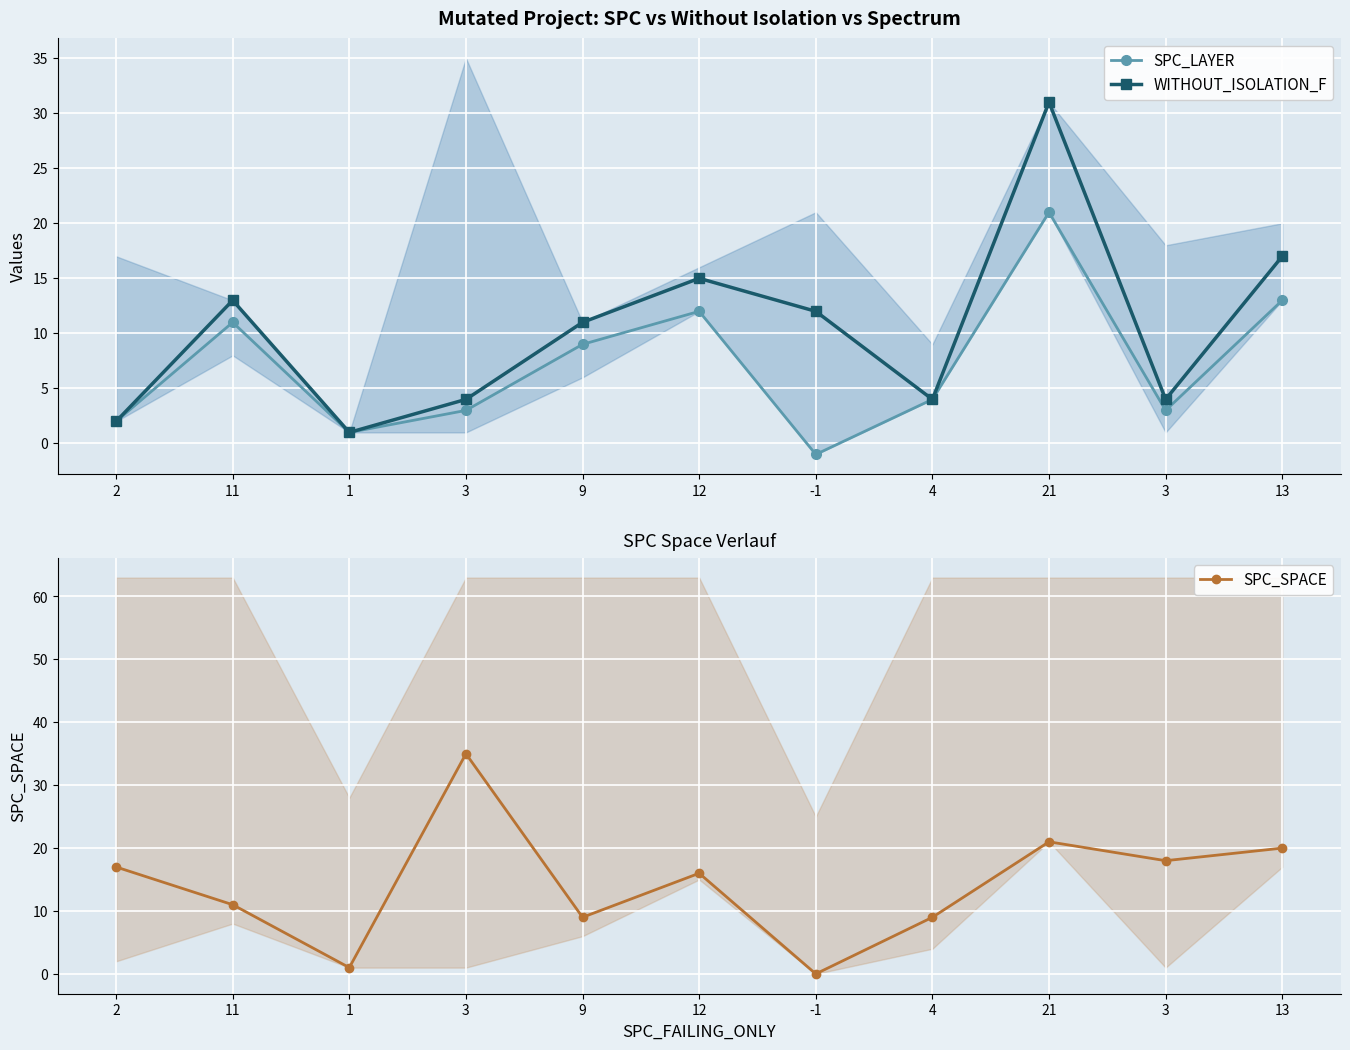

At which label is WITHOUT_ISOLATION_F closest to 16?

12